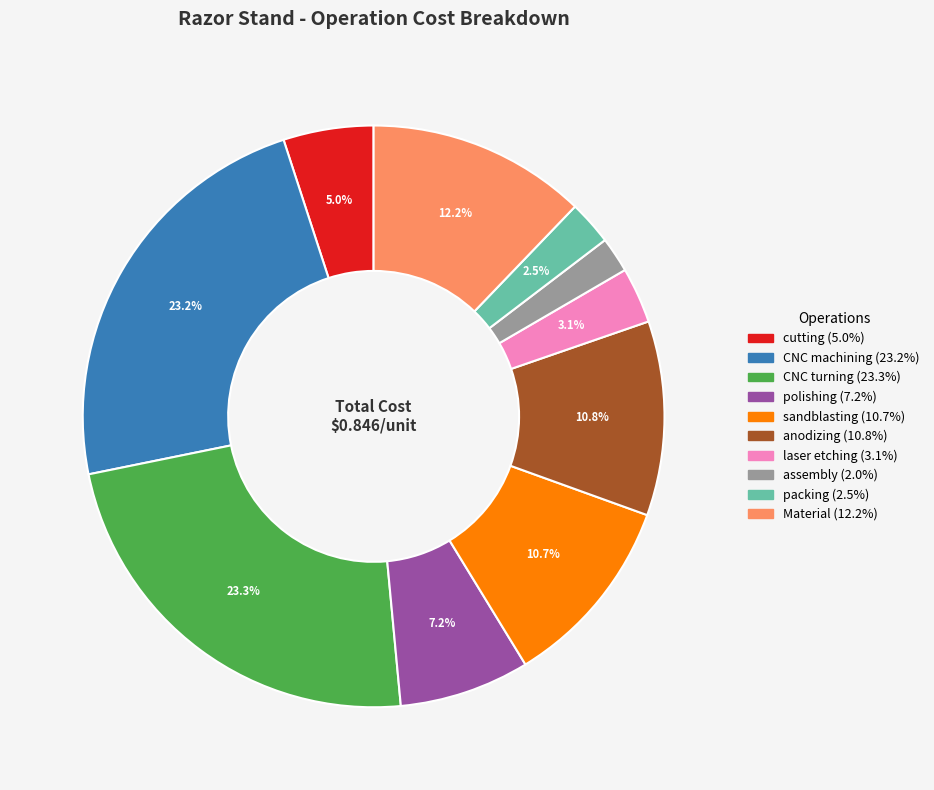

How many slices are in this pie chart?

10